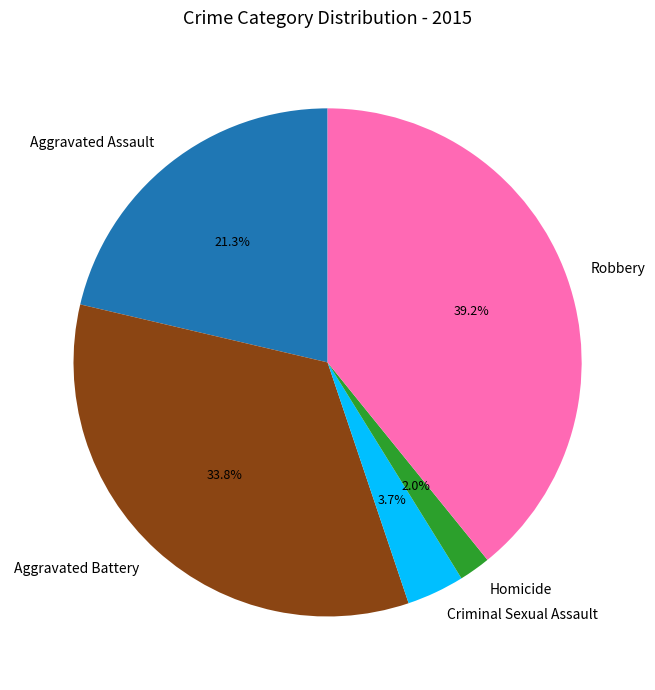

Does any single category account for the majority?

No